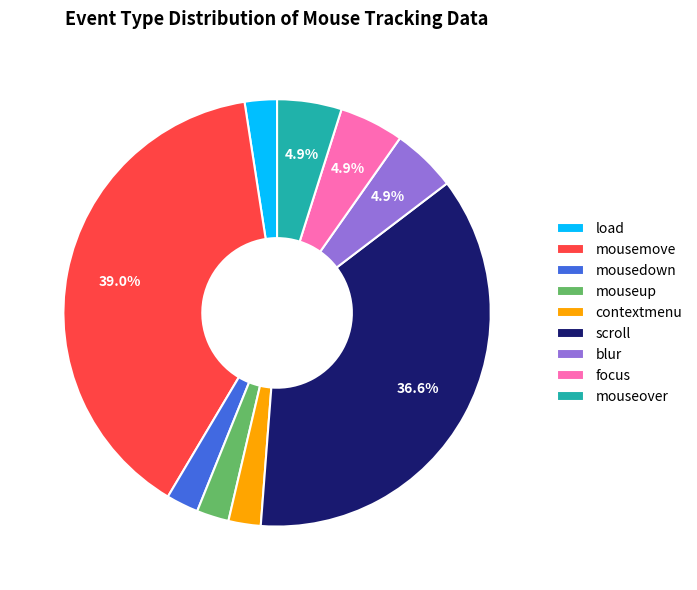

Approximately how many times larger is the value at load compared to focus?

0.5